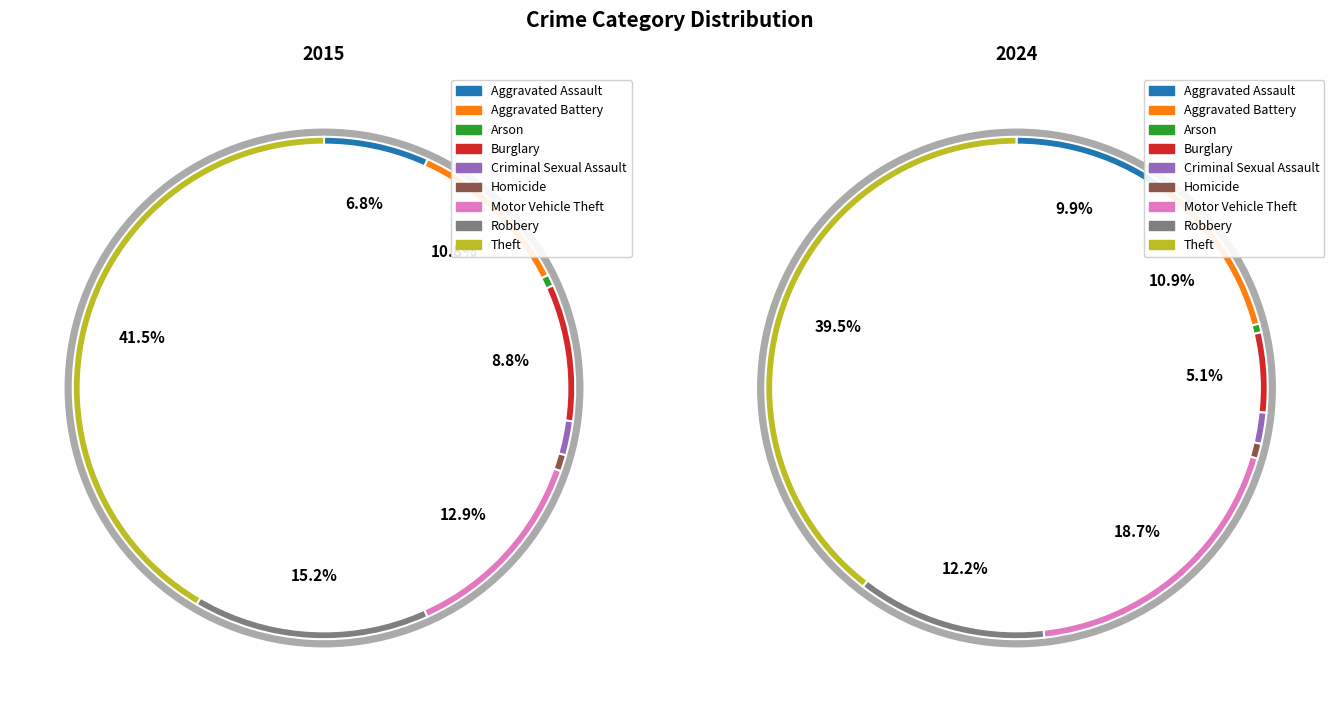

What is the largest slice in the pie chart?

Theft